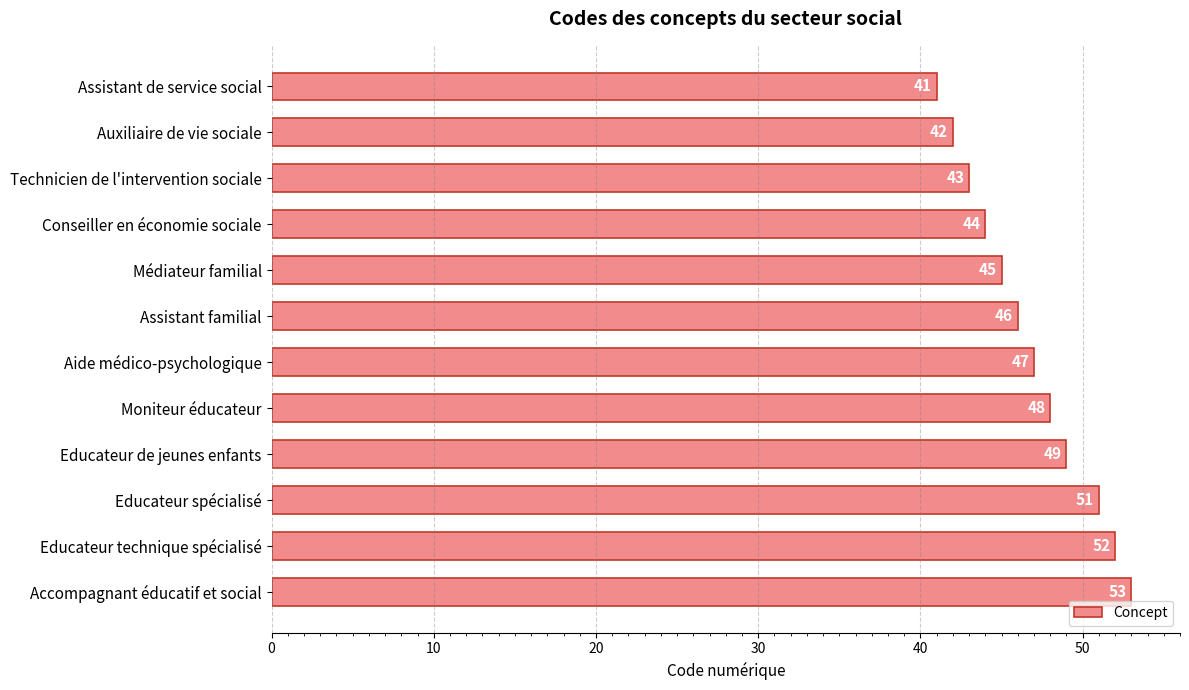

List the labels in order of value, smallest first.

Assistant de service social, Auxiliaire de vie sociale, Technicien de l'intervention sociale, Conseiller en économie sociale, Médiateur familial, Assistant familial, Aide médico-psychologique, Moniteur éducateur, Educateur de jeunes enfants, Educateur spécialisé, Educateur technique spécialisé, Accompagnant éducatif et social